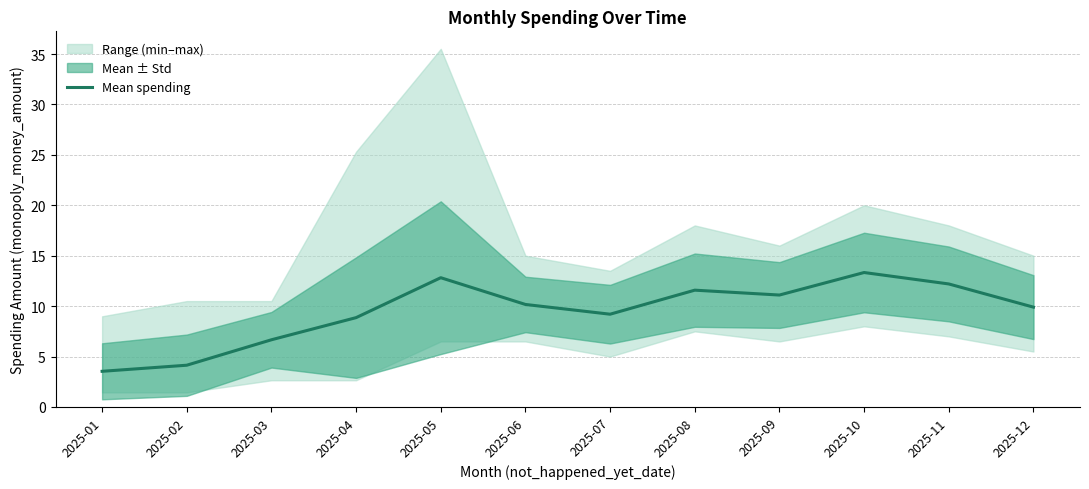

What value does the data have at 2025-05?

12.8